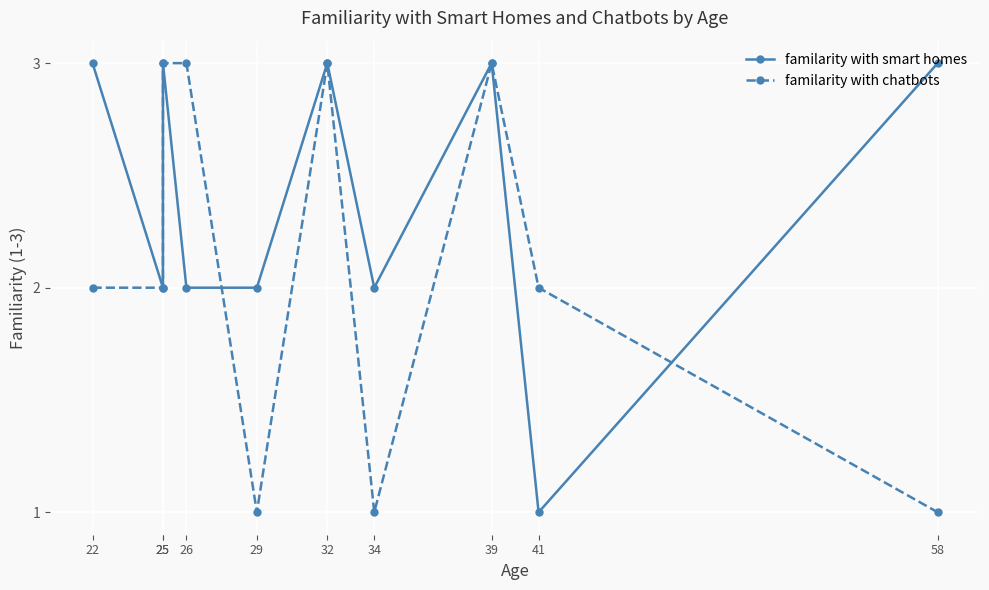

Does the chart display data point markers on the line(s)?

Yes